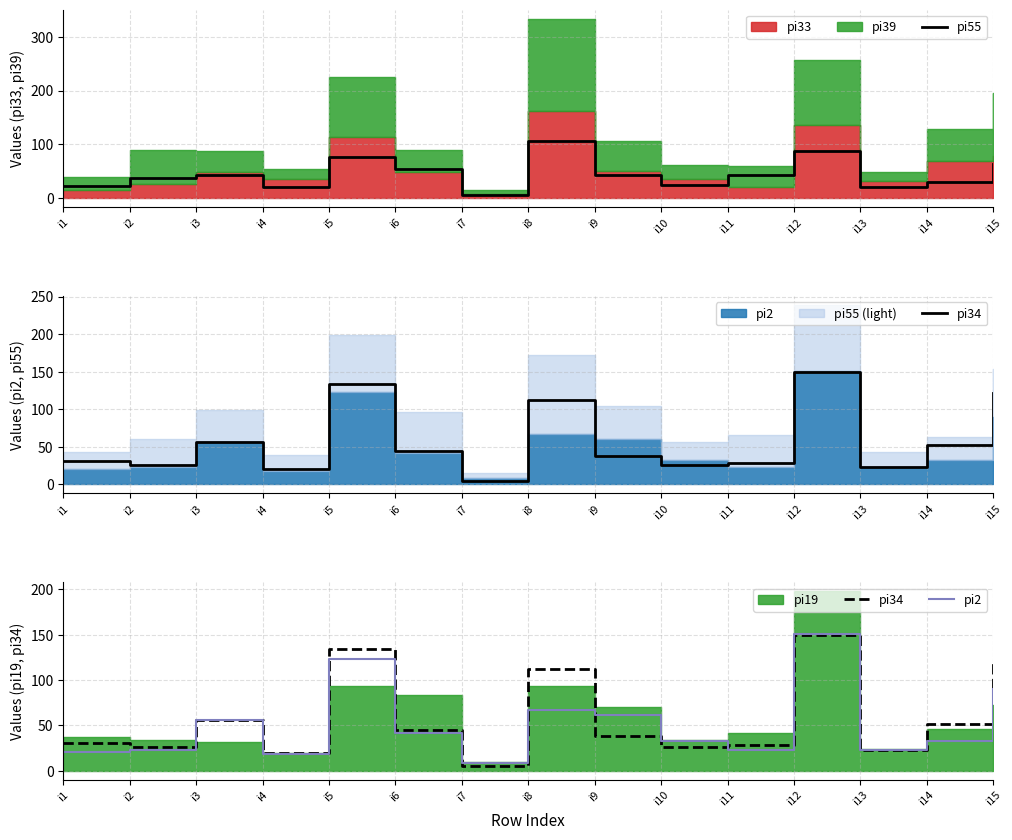

At which category is the sum across all series the highest?

i12